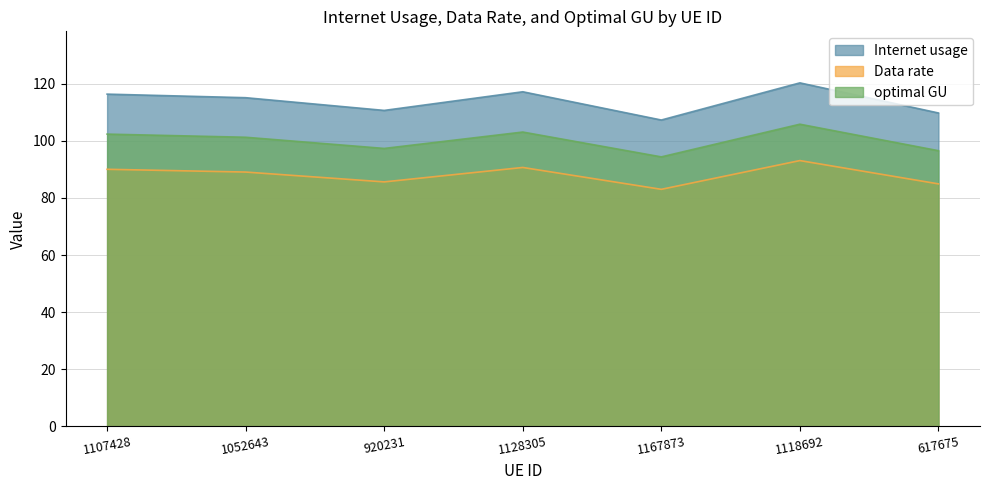

What are all the series names shown in the legend?

Internet usage, Data rate, optimal GU